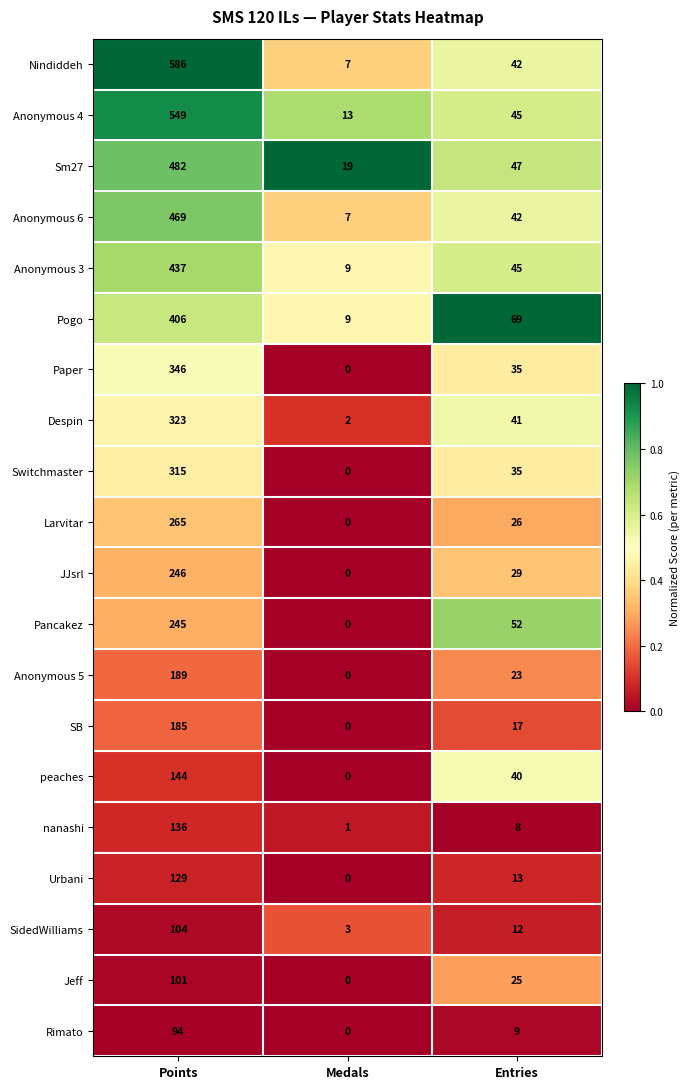

The Urbani series shows 13 at Entries. True or false?

True